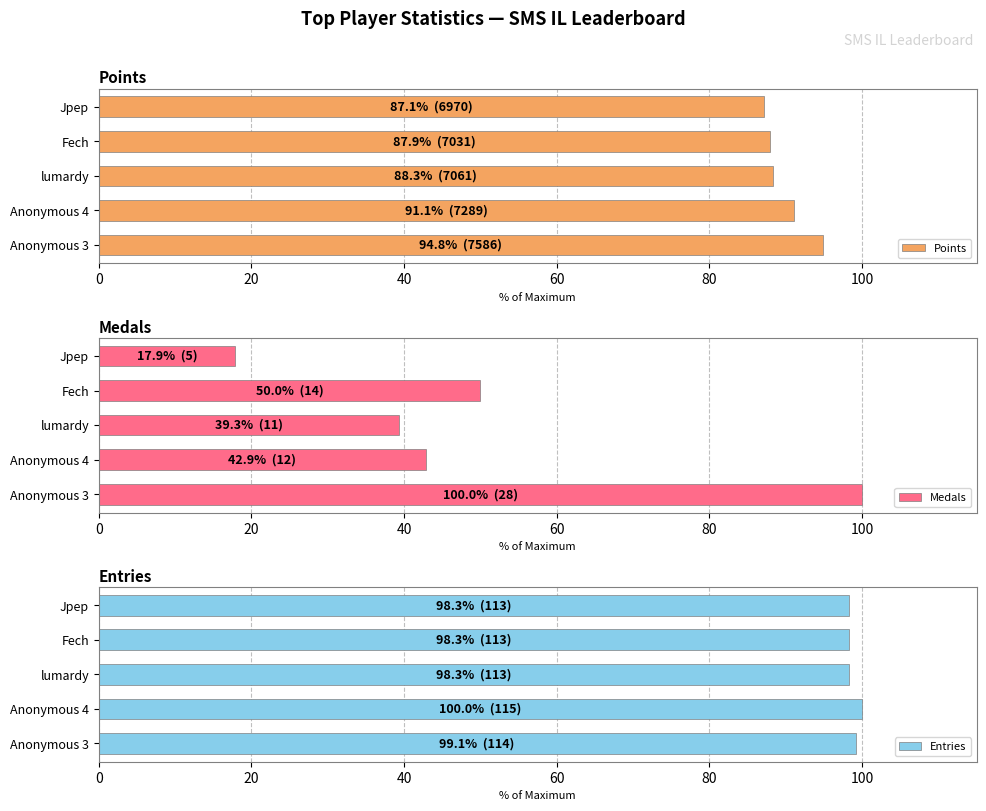

The Entries series shows 34.0 at lumardy. True or false?

False